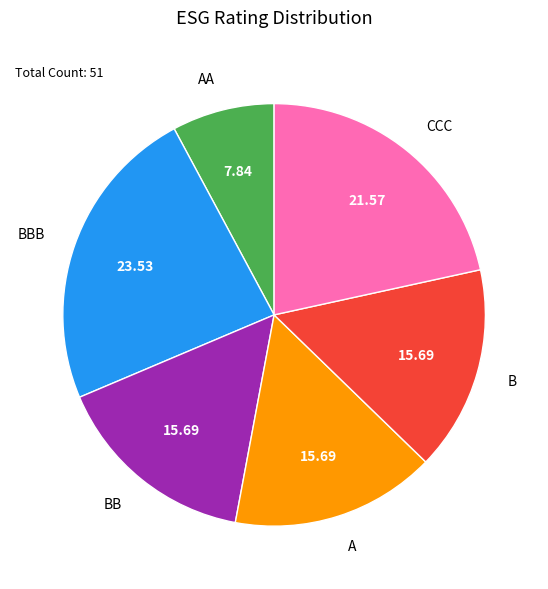

Is there any slice that represents more than half of the pie?

No